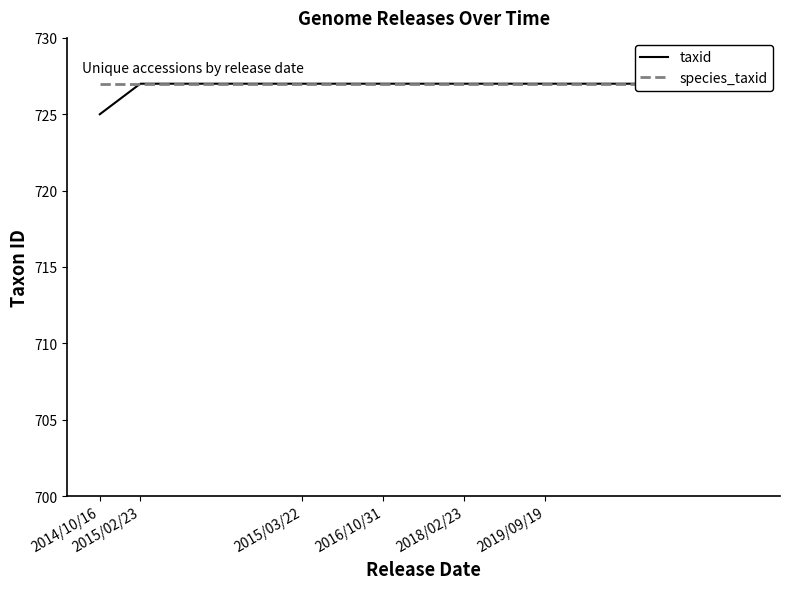

True or false: species_taxid and taxid intersect in this chart.

False